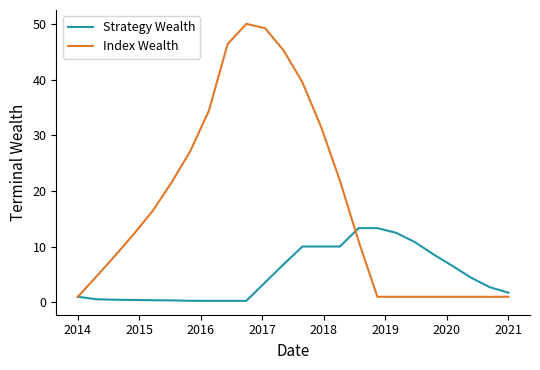

List the series in order of their overall mean, lowest first.

Strategy Wealth, Index Wealth